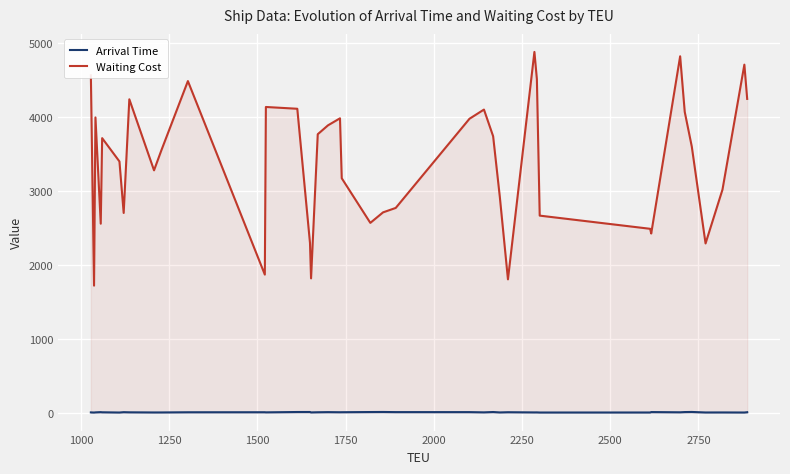

Which series has the widest spread of values?

Waiting Cost